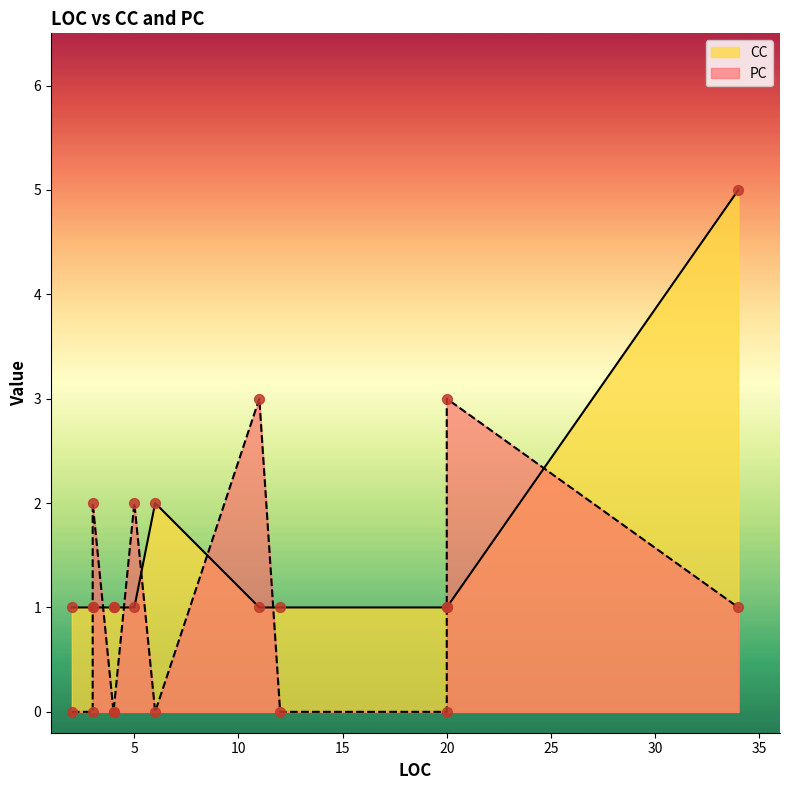

Which series reaches the maximum Y coordinate?

CC